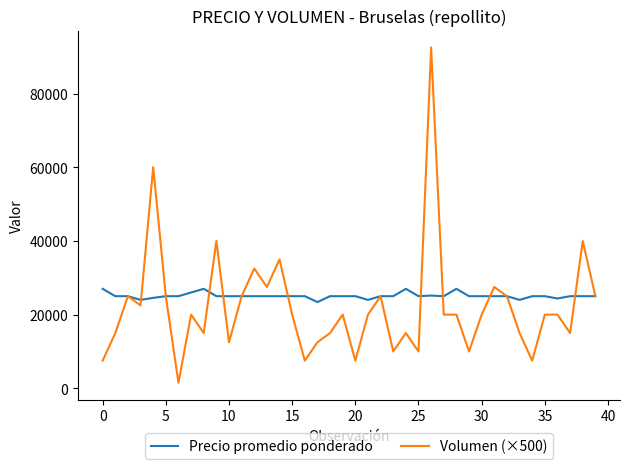

How many distinct data groups are displayed?

2